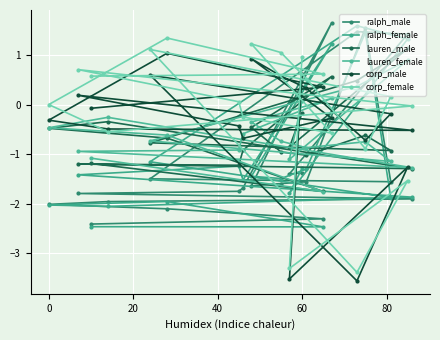

True or false: corp_male and ralph_female cross at least once.

True